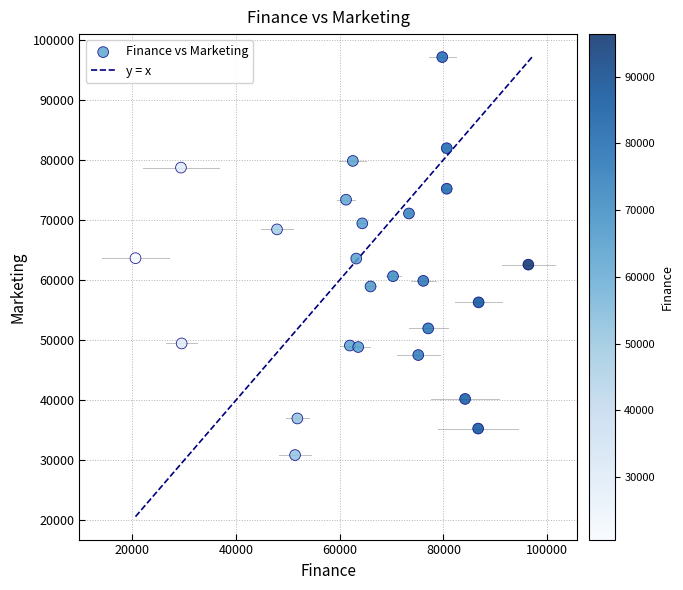

What is the range of Y values (max minus min)?

66230